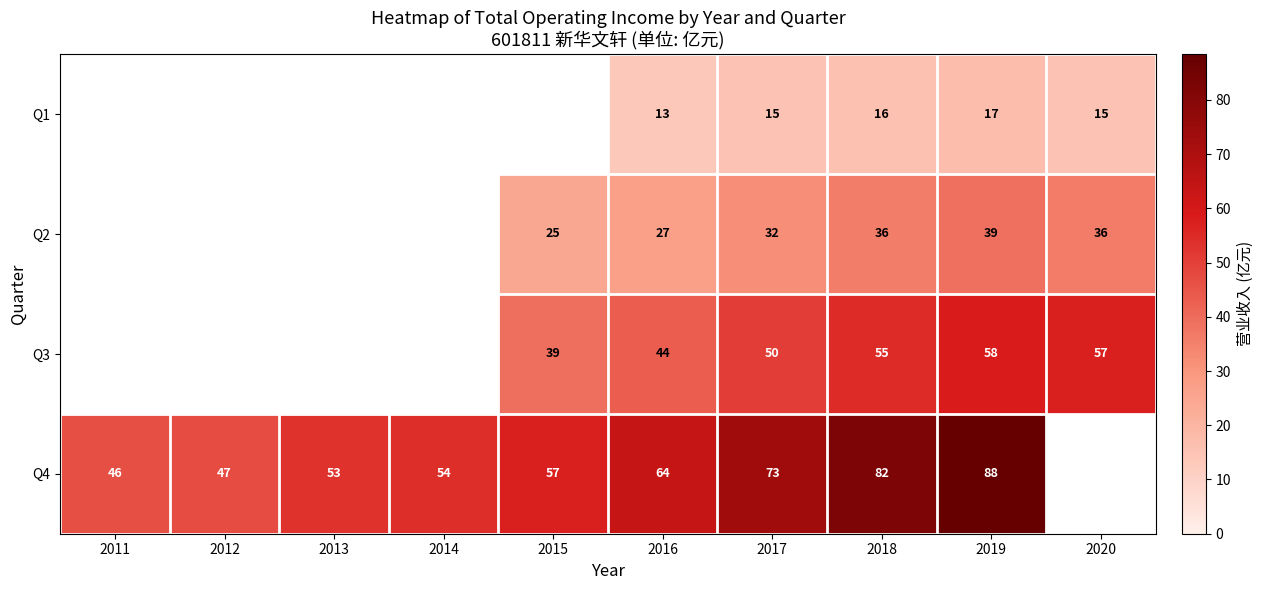

Is the value of Q2 at 2019 greater than the value of Q4 at 2017?

No